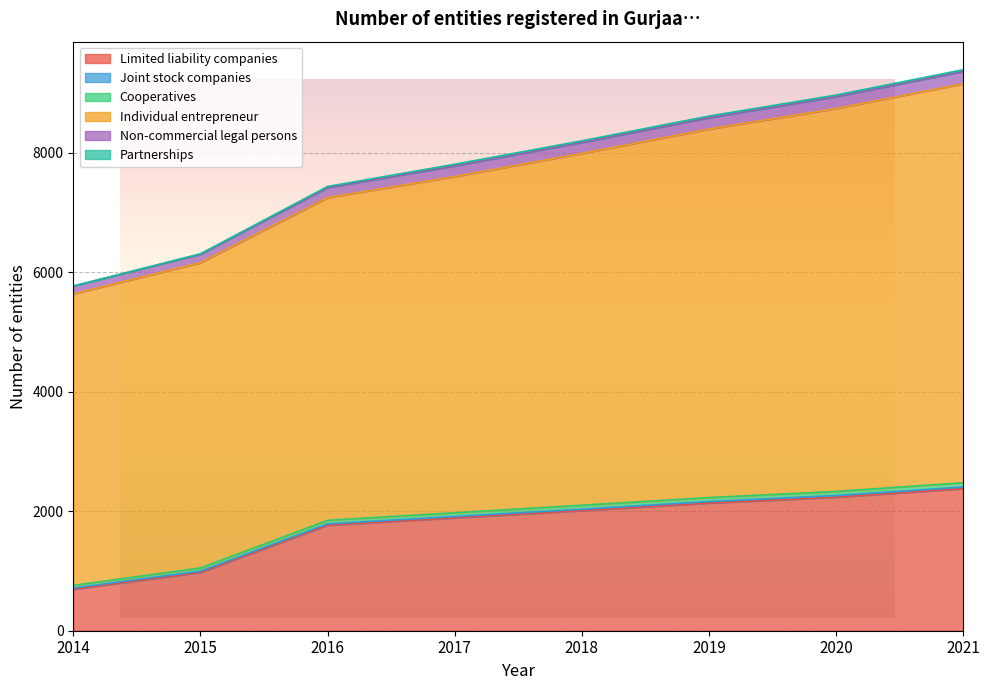

The Non-commercial legal persons series shows 9387 at 2021. True or false?

True